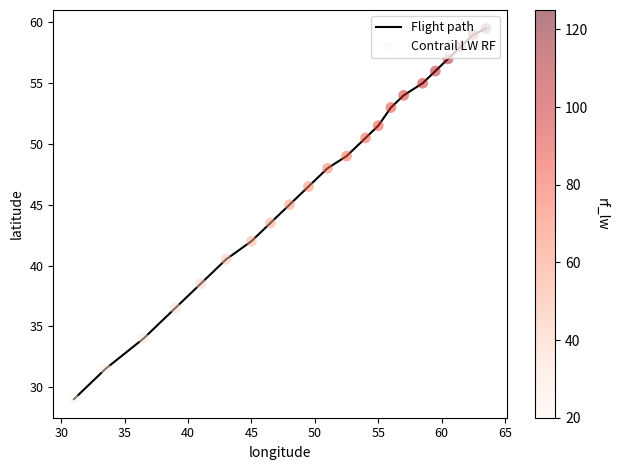

What is the minimum value shown in the chart?

29.0